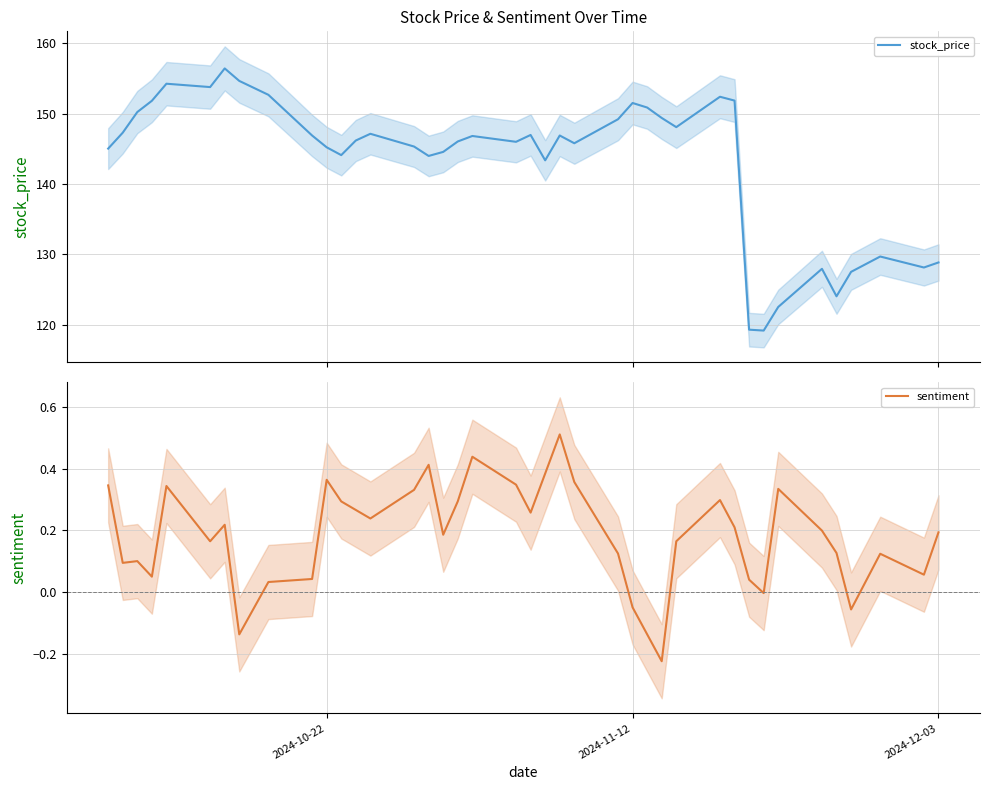

What is the lowest value of the stock_price series?

119.2